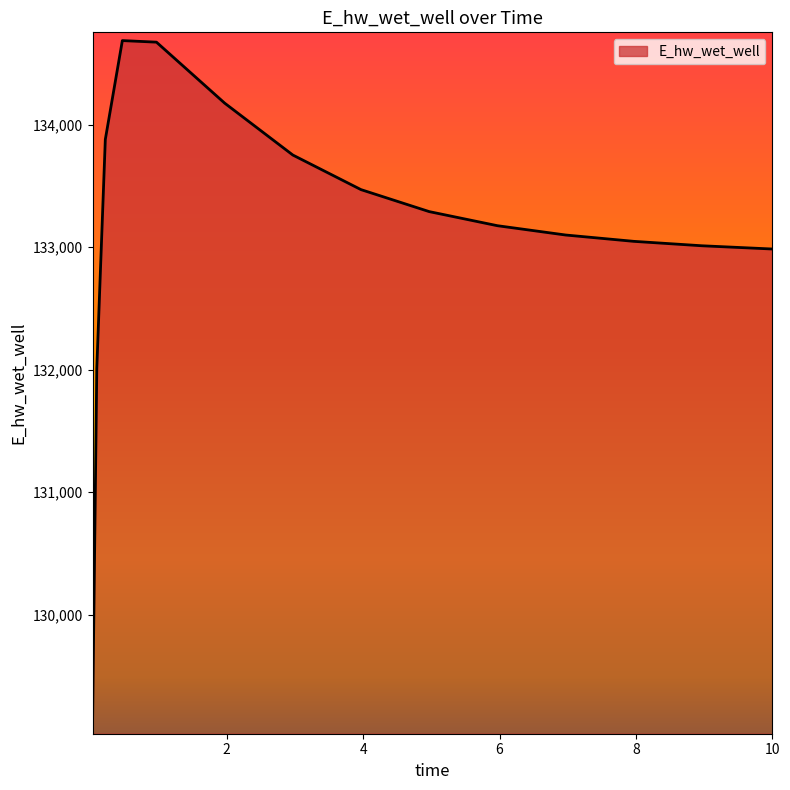

What is the difference between the maximum and minimum values?

5594.3